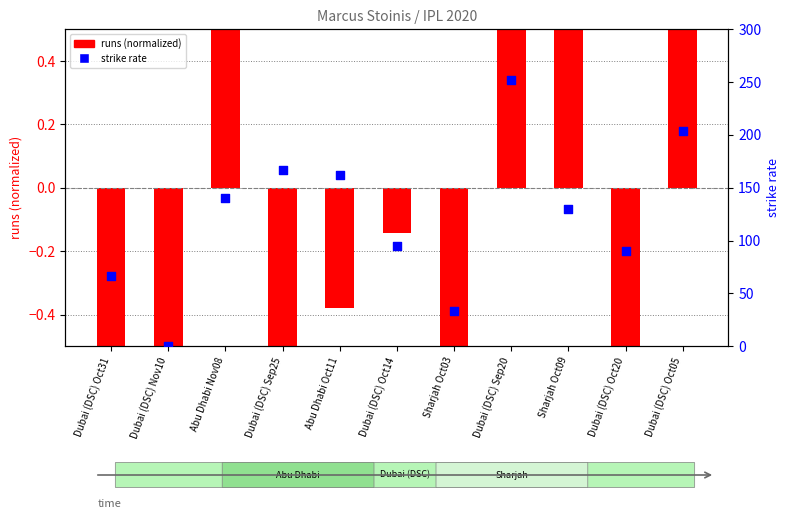

What is the ratio of the value at Sharjah Oct03 to the value at Dubai (DSC) Oct31?

0.5